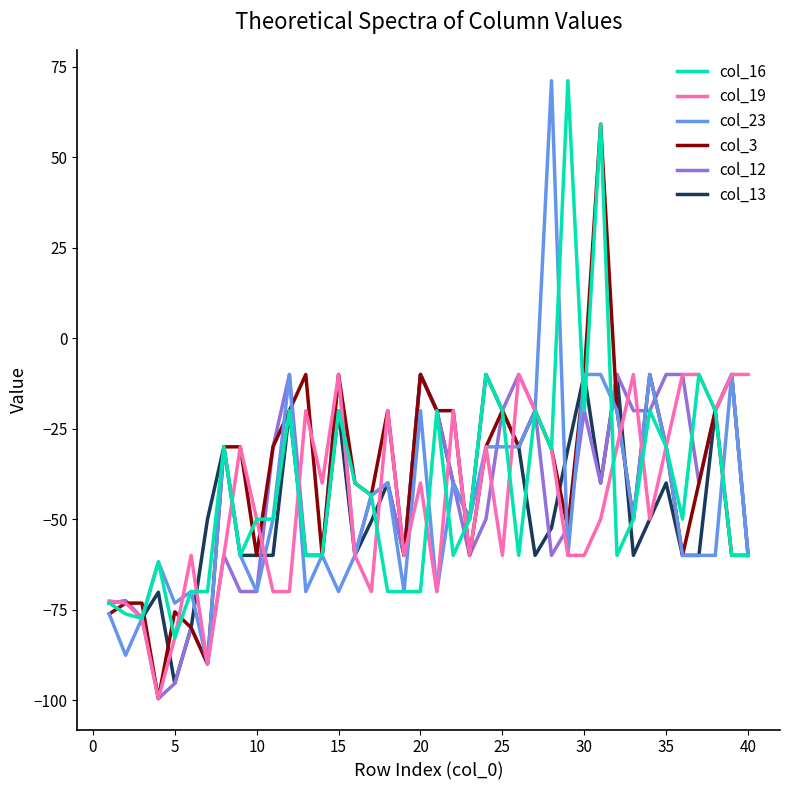

What is the maximum value shown in the chart?

71.2